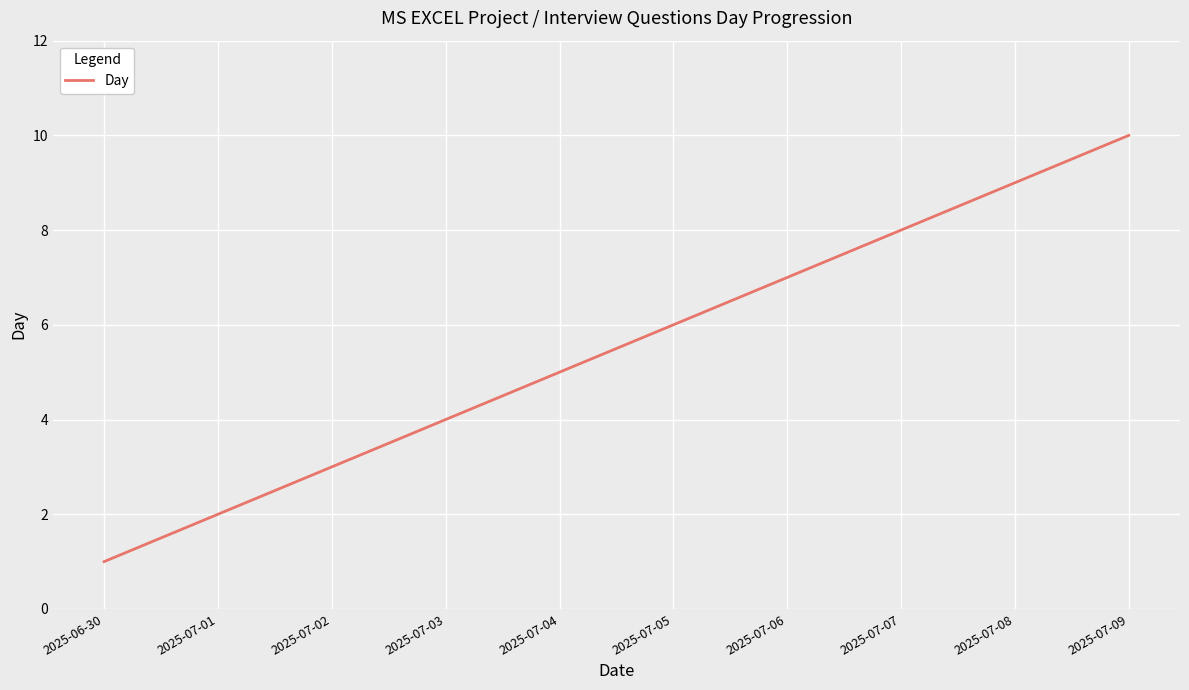

What is the maximum value shown in the chart?

10